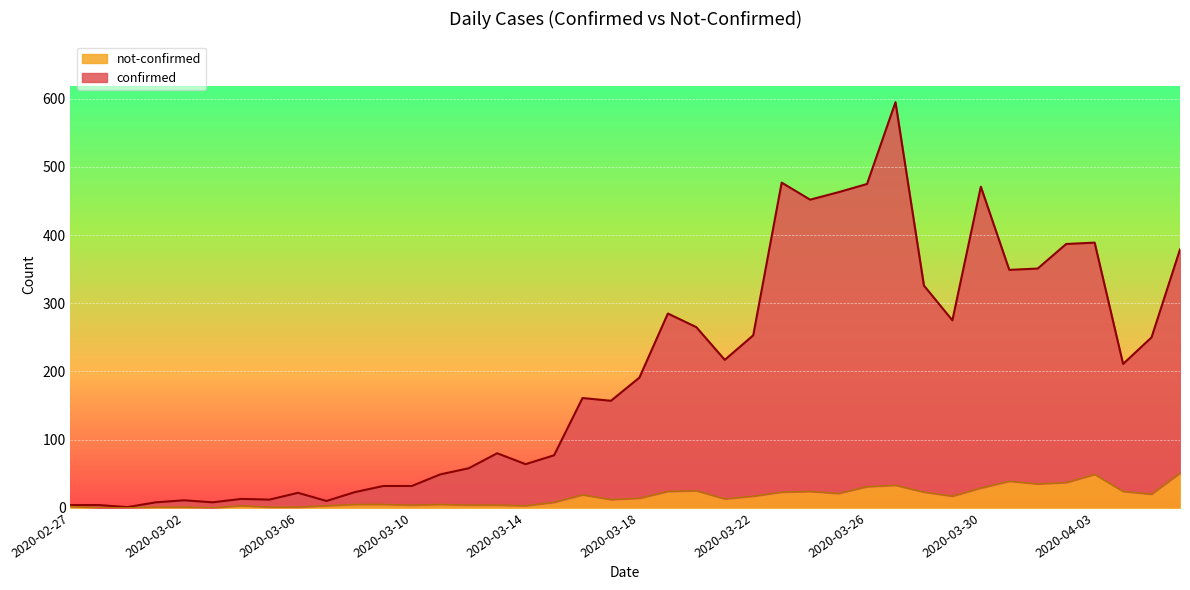

What is the spread (max minus min) of values at 2020-04-02?

350